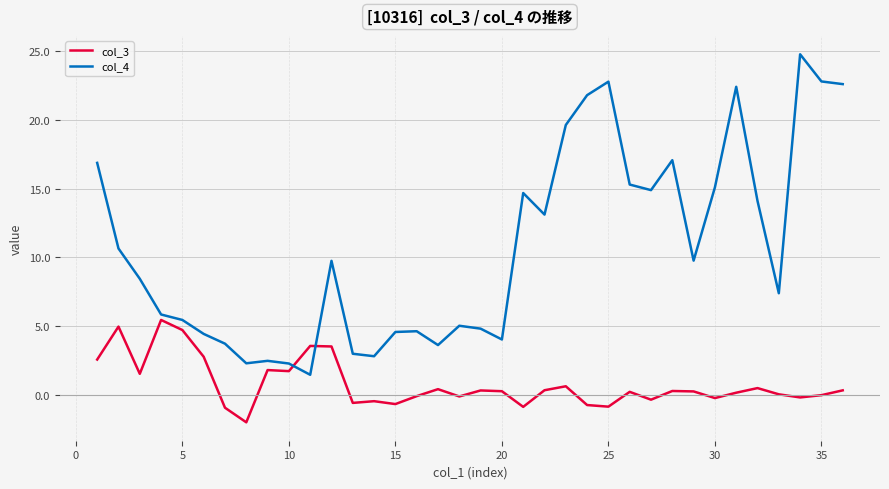

Does the chart display data point markers on the line(s)?

No